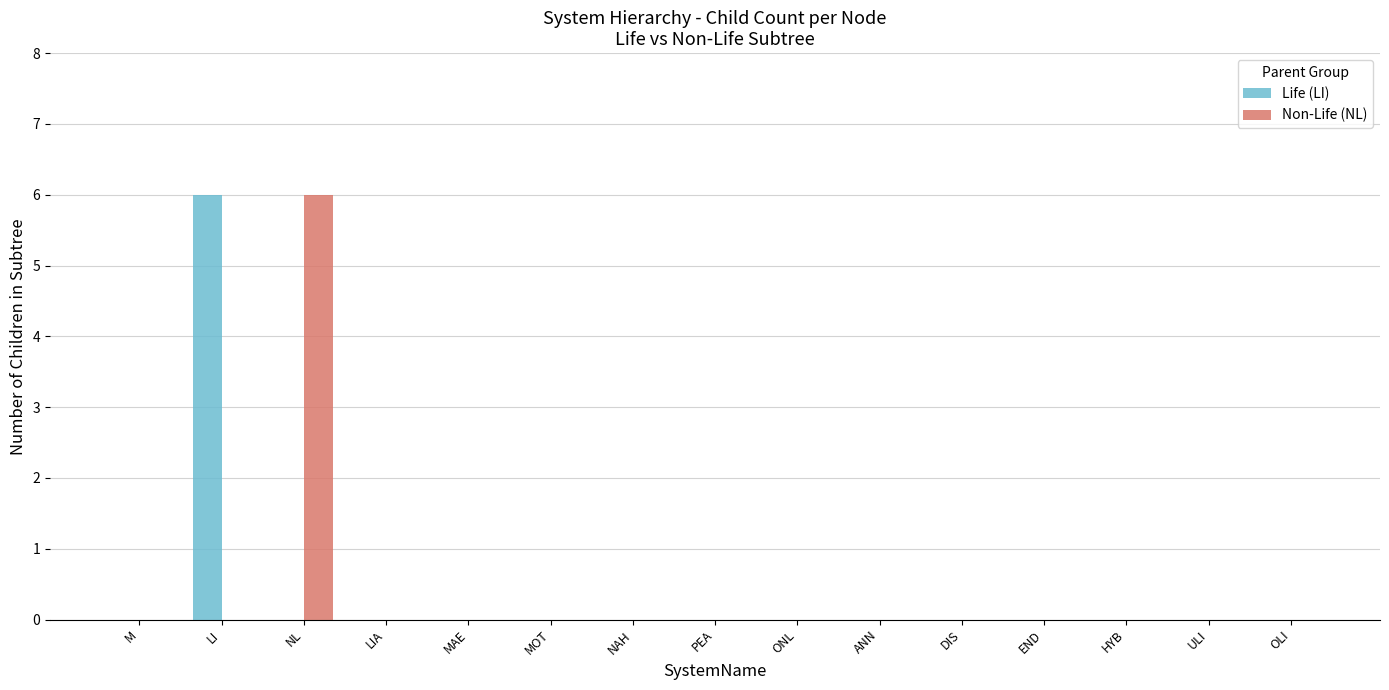

How many groups of bars are there?

15